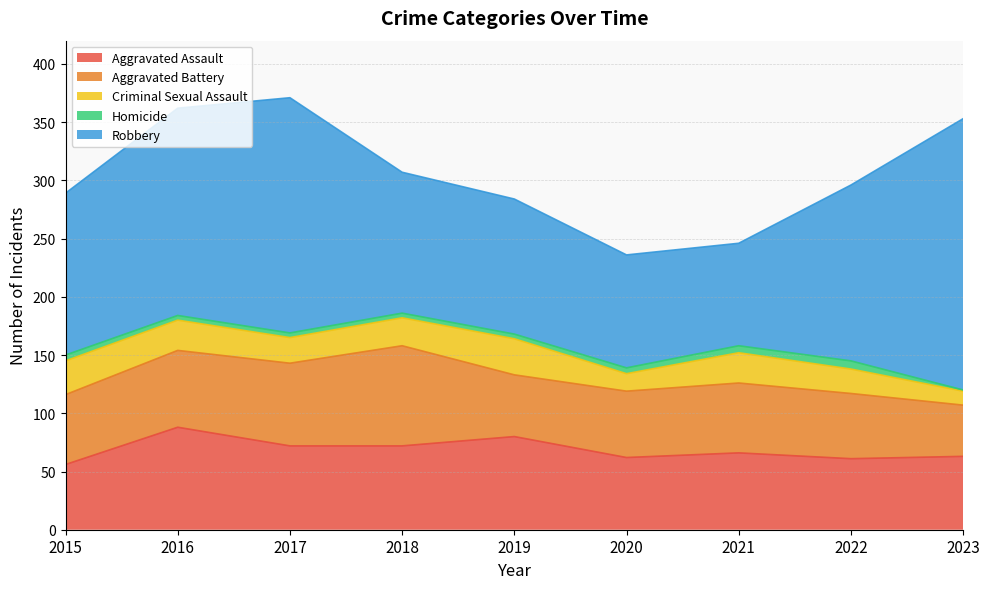

What is the value of the Robbery point at the 2nd from the left?

178